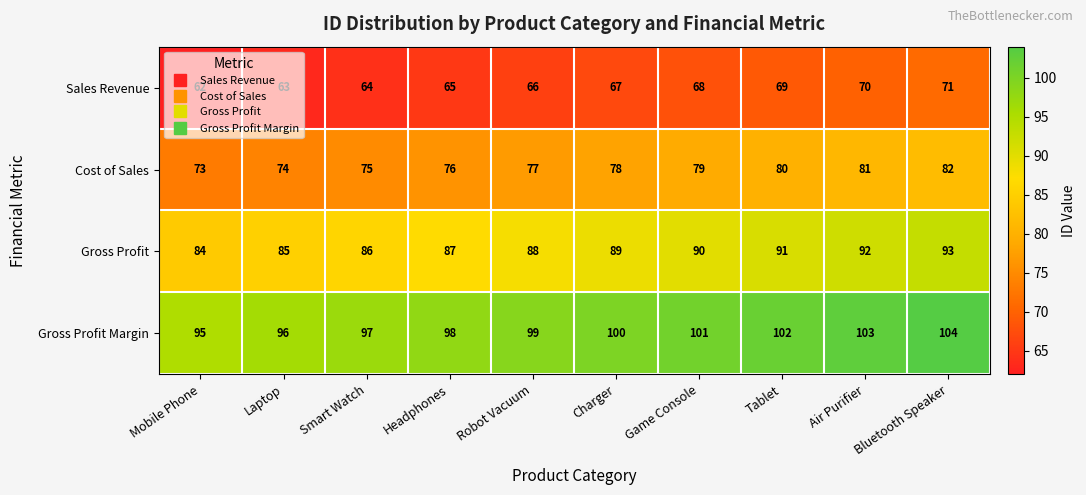

What is the spread (max minus min) of values at Robot Vacuum?

33